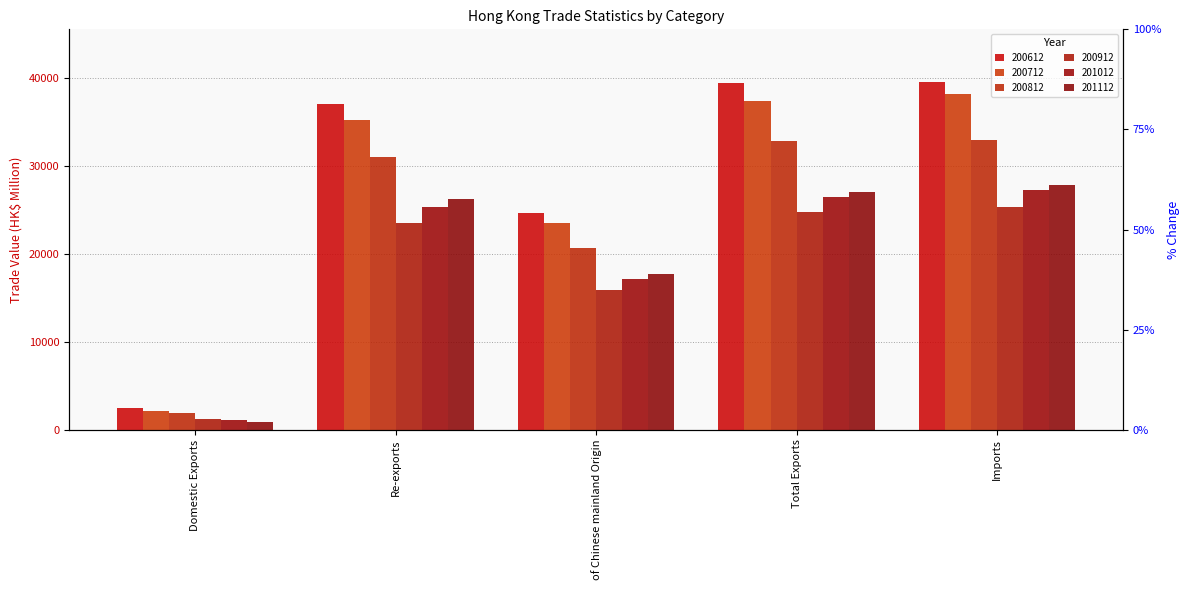

What is the label of the 1st bar from the left?

Domestic Exports